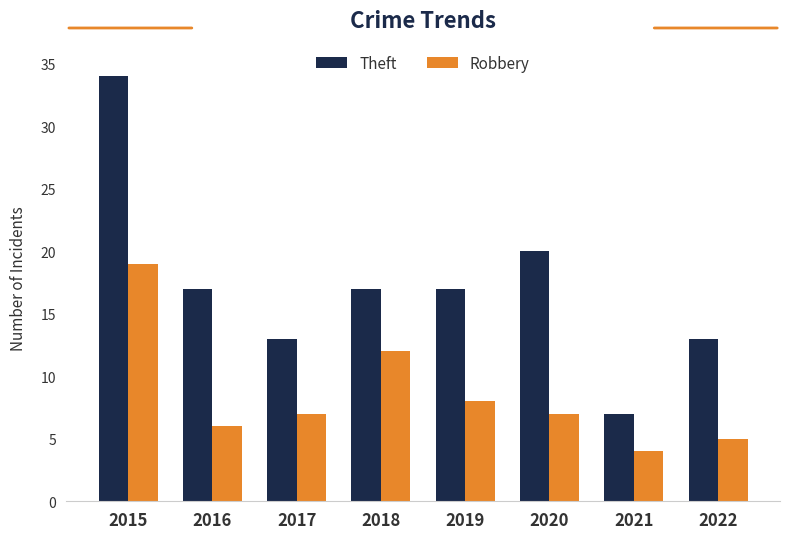

Is the value of Theft at 2017 greater than the value of Robbery at 2016?

Yes